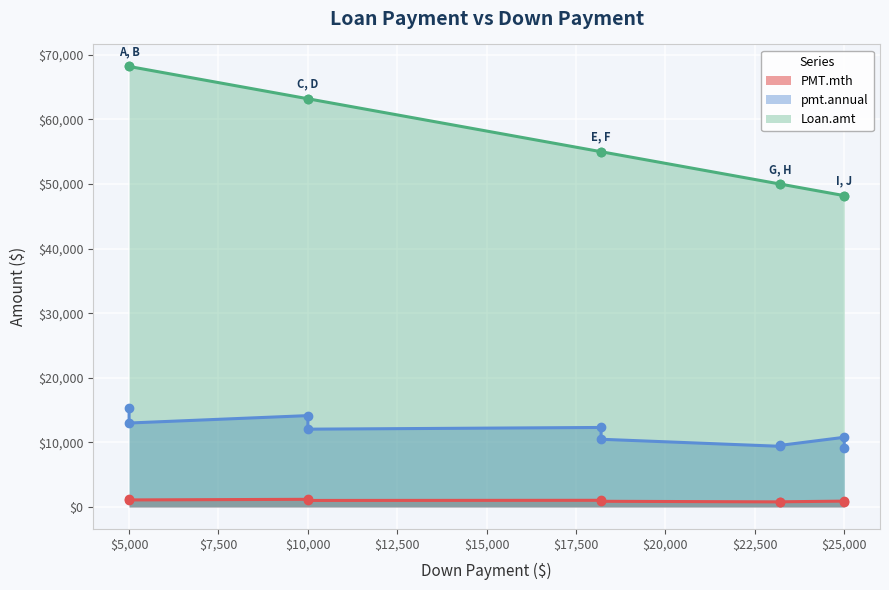

Where is PMT.mth nearest to the value 1018?

E